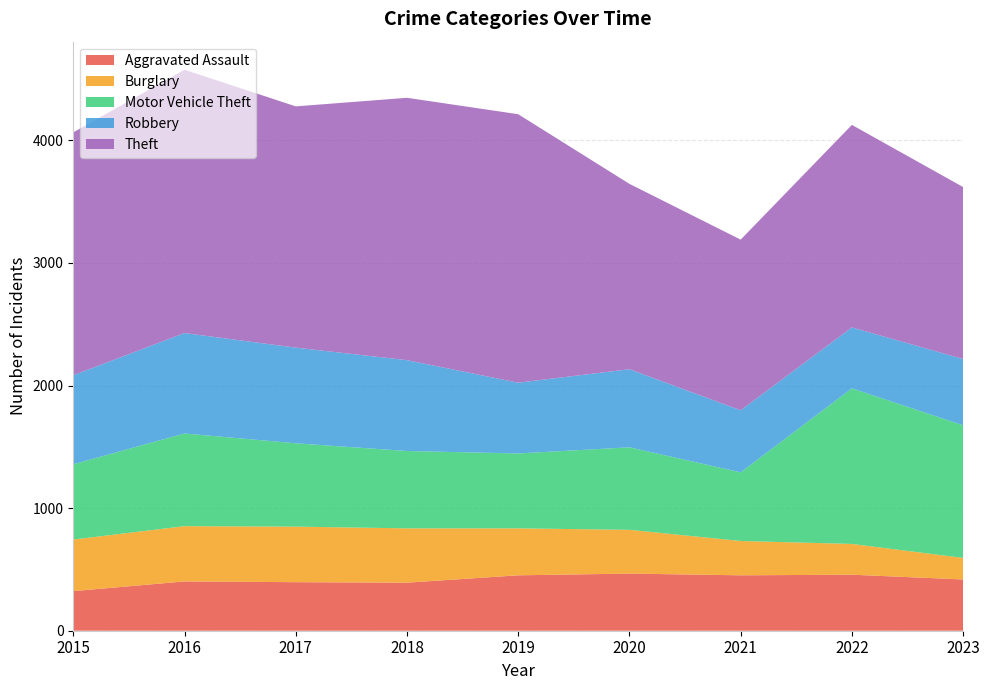

The value of Motor Vehicle Theft at 2022 is 1269. True or false?

True